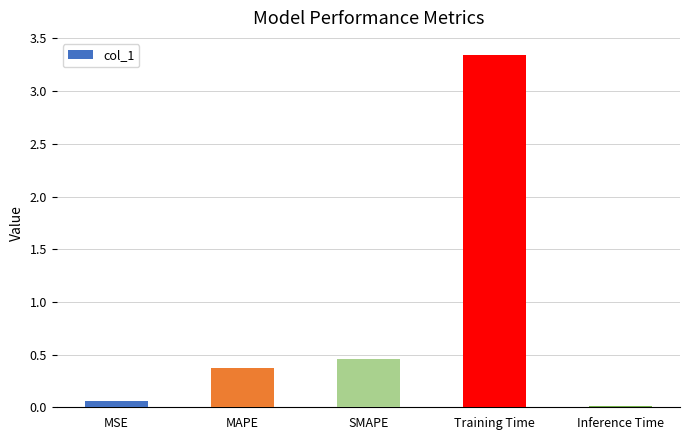

Which category has the highest value across all series?

Training Time